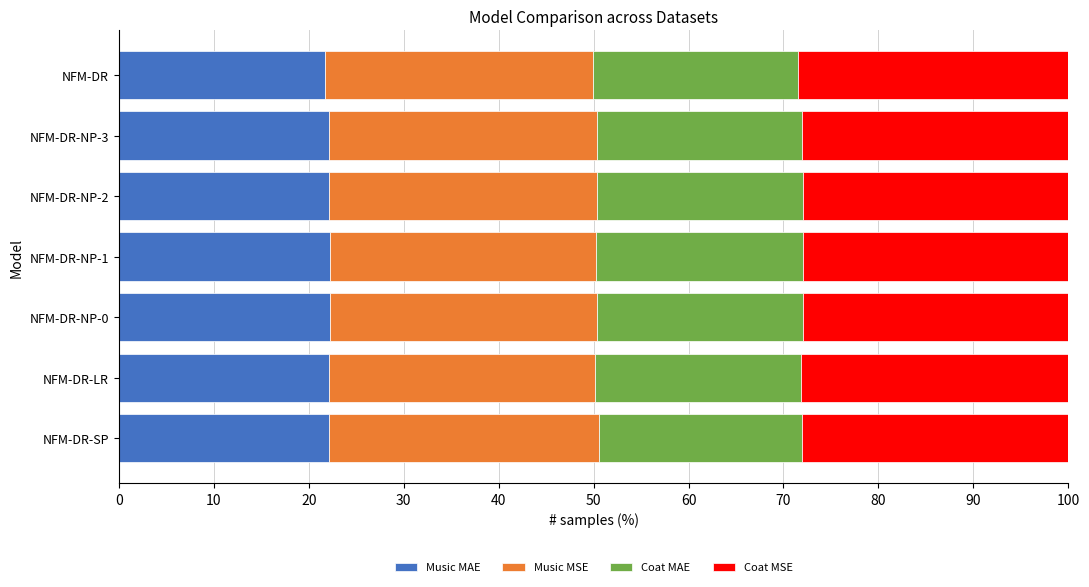

What is the total value across all series at NFM-DR?

100.0